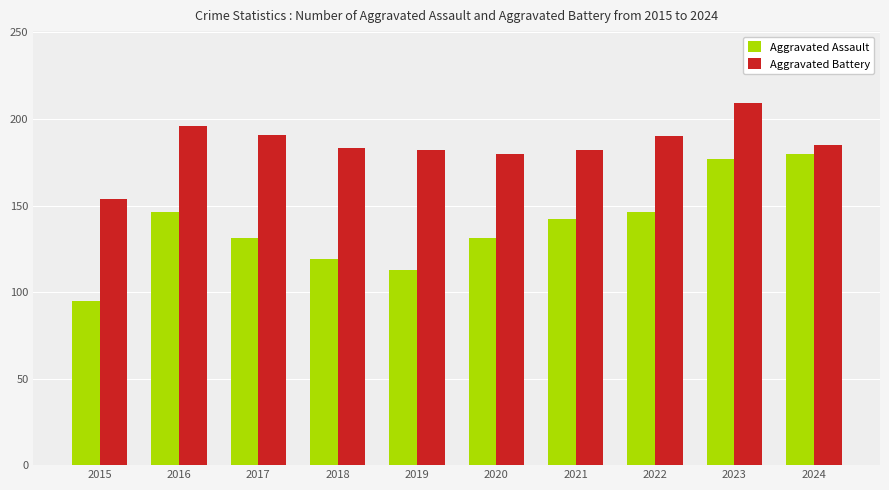

Rank the series by their maximum value, from highest to lowest.

Aggravated Battery, Aggravated Assault